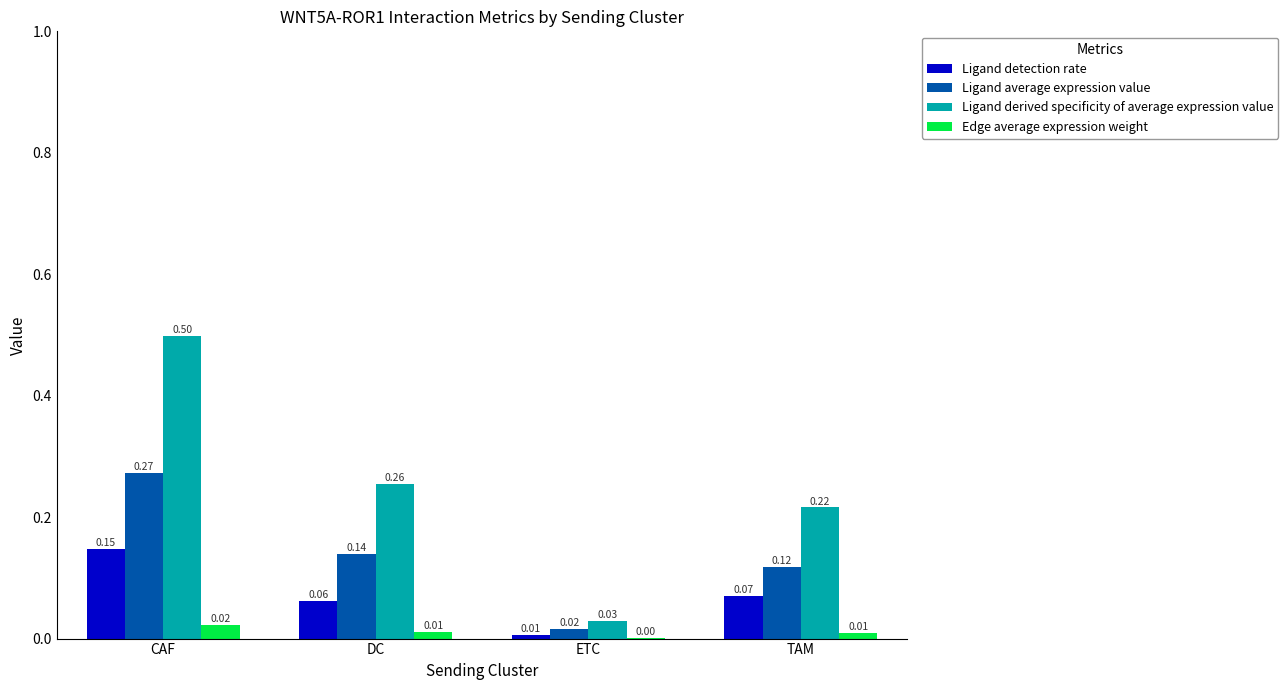

The value of Ligand average expression value at DC is 0.2. True or false?

False